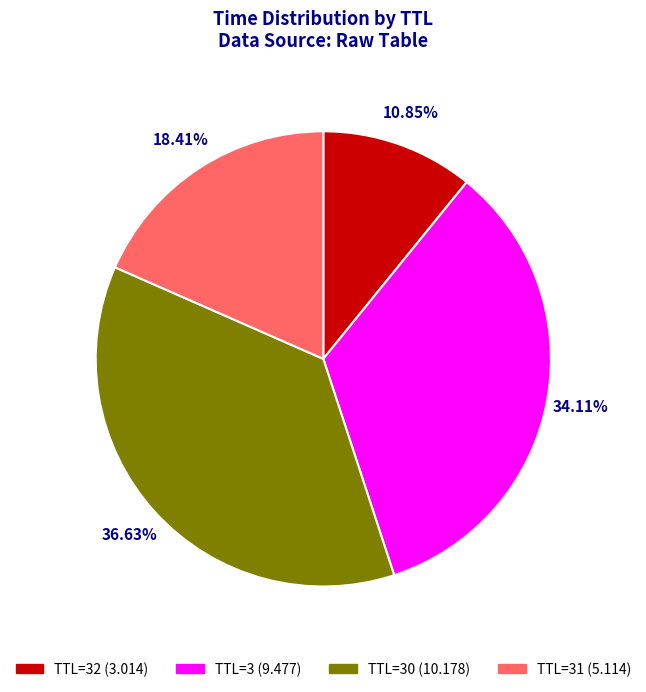

Is the sum of TTL=32 (3.014) and TTL=31 (5.114) greater than half?

No